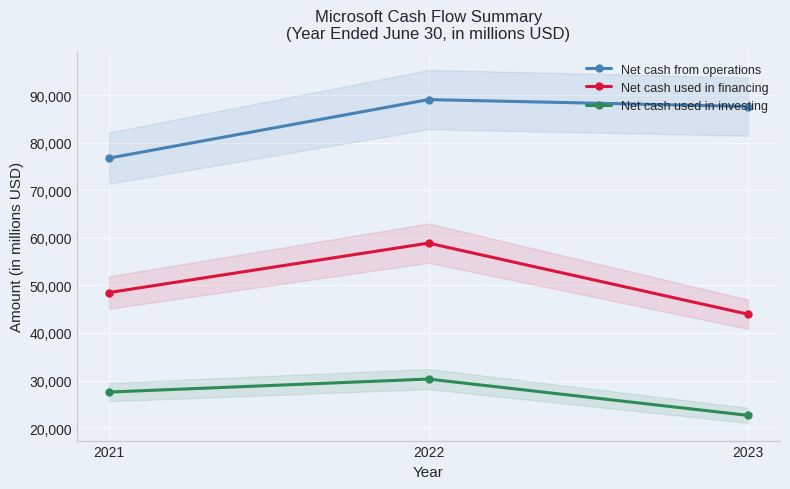

At which category is the sum across all series the highest?

2022